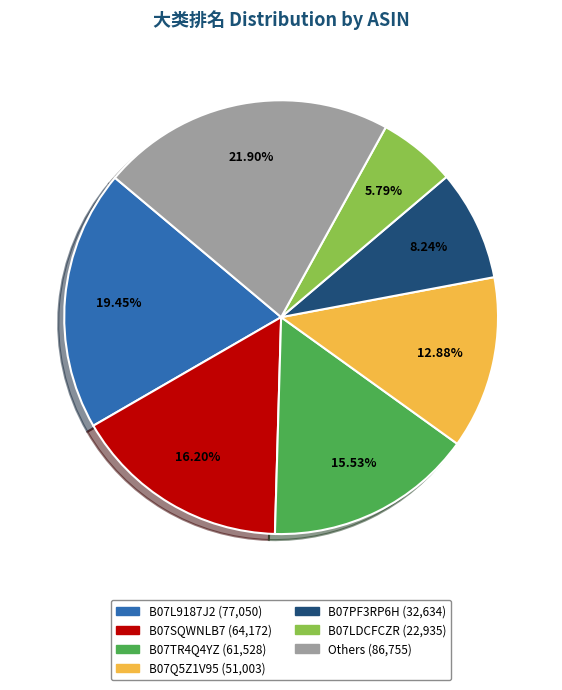

Is there any slice that represents more than half of the pie?

No